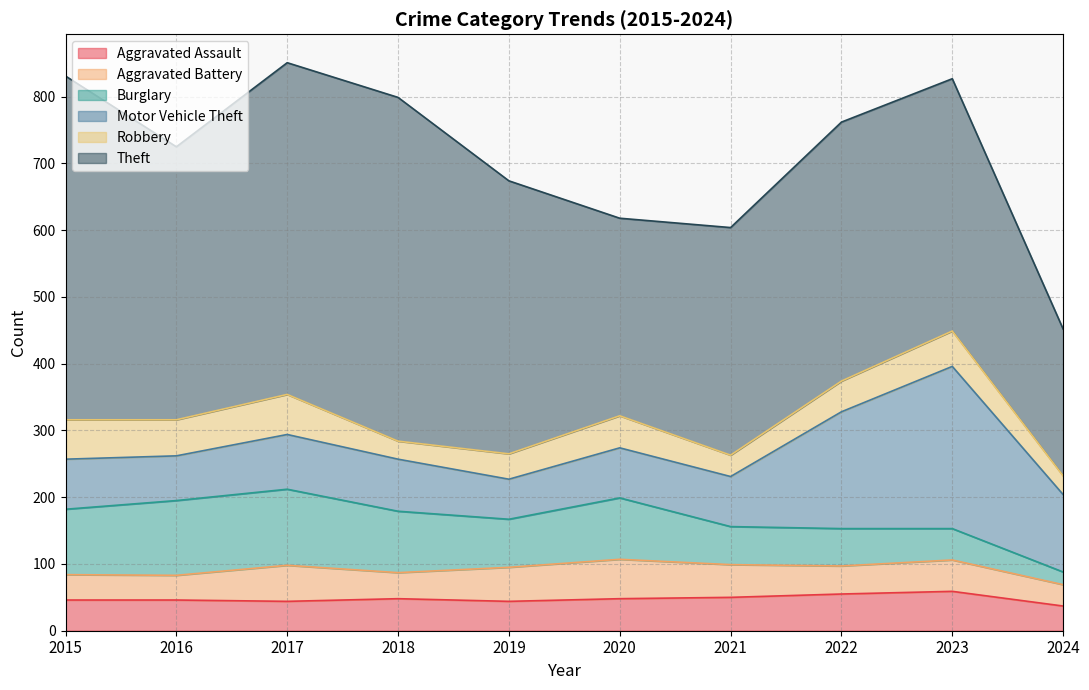

True or false: Motor Vehicle Theft has more than 1 interior local peaks.

True